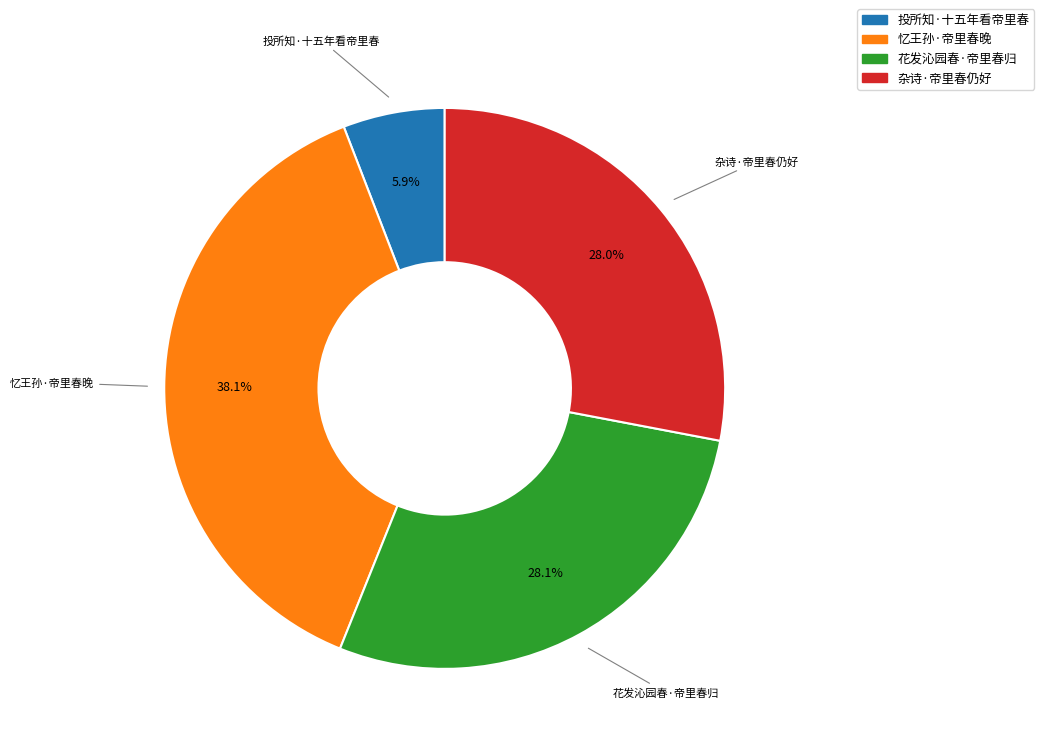

To the nearest percent, what portion does 忆王孙·帝里春晚 represent?

38%